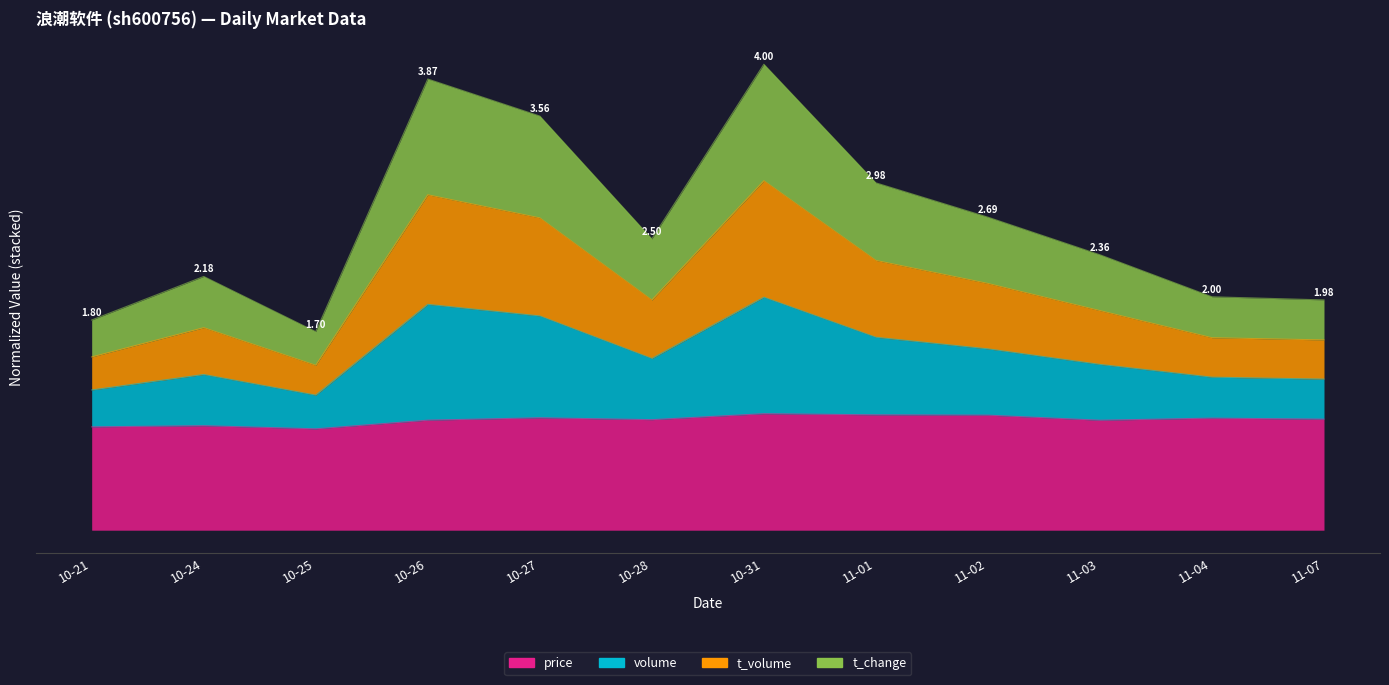

At how many categories does at least one series exceed 0?

12